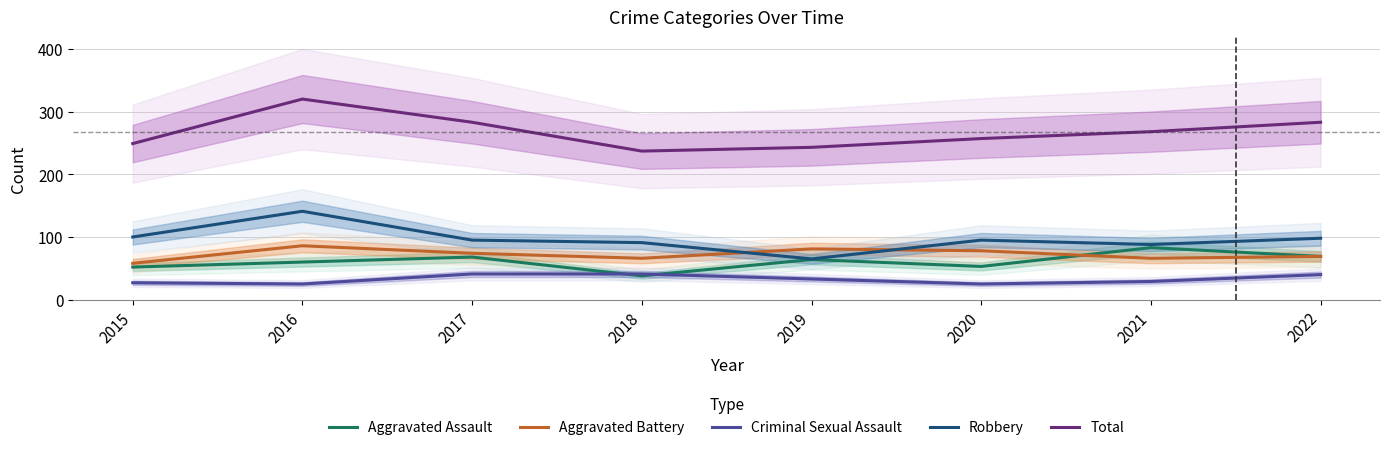

True or false: Total and Criminal Sexual Assault cross at least once.

False